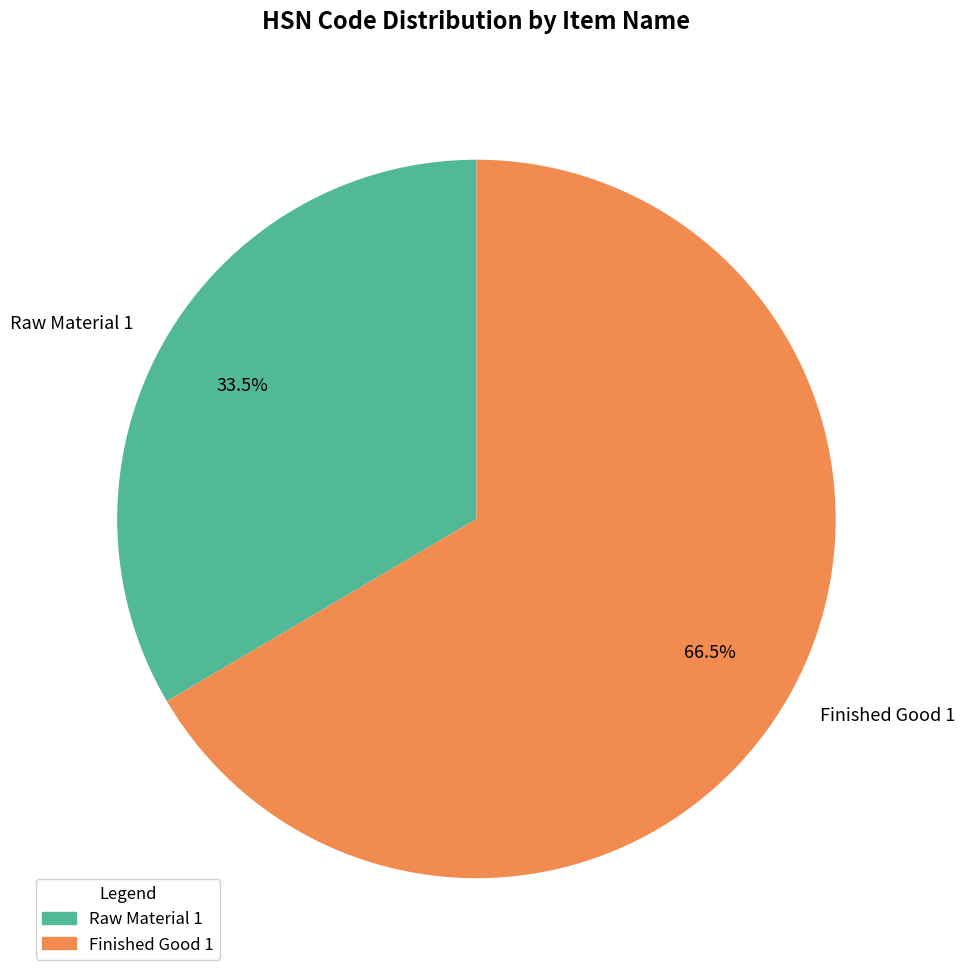

Is there a majority slice in this chart?

Yes